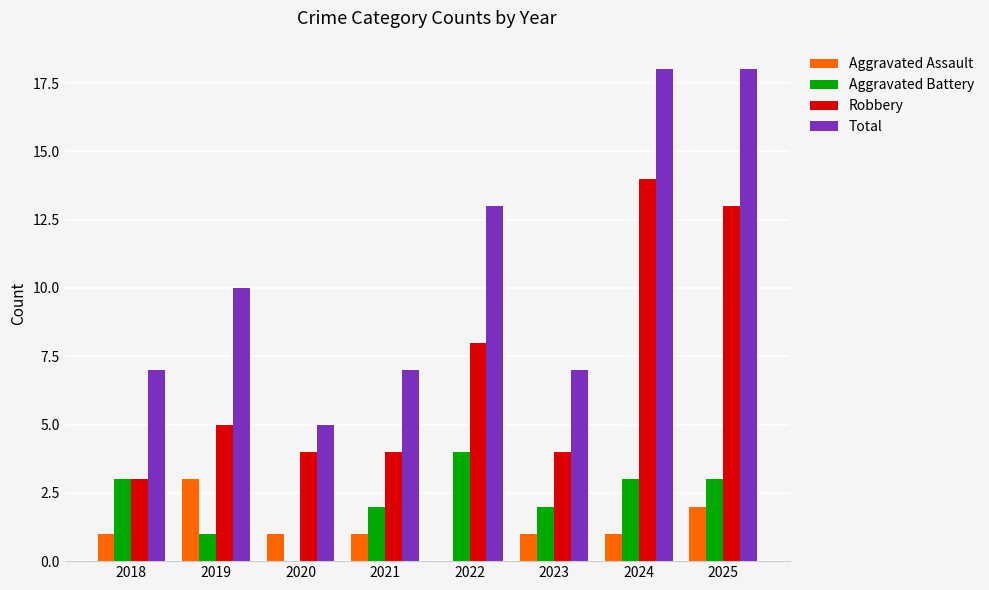

At which label does Aggravated Assault reach its peak?

2019